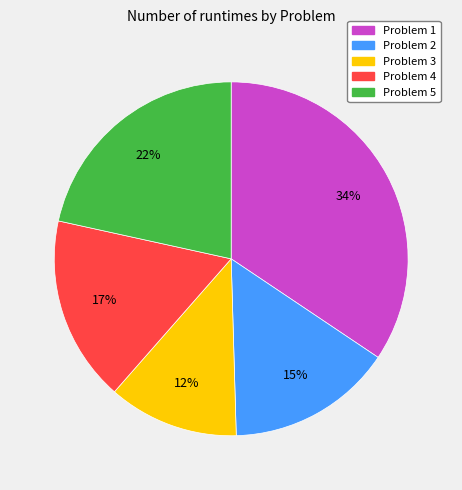

To the nearest percent, what is the average slice percentage?

20%